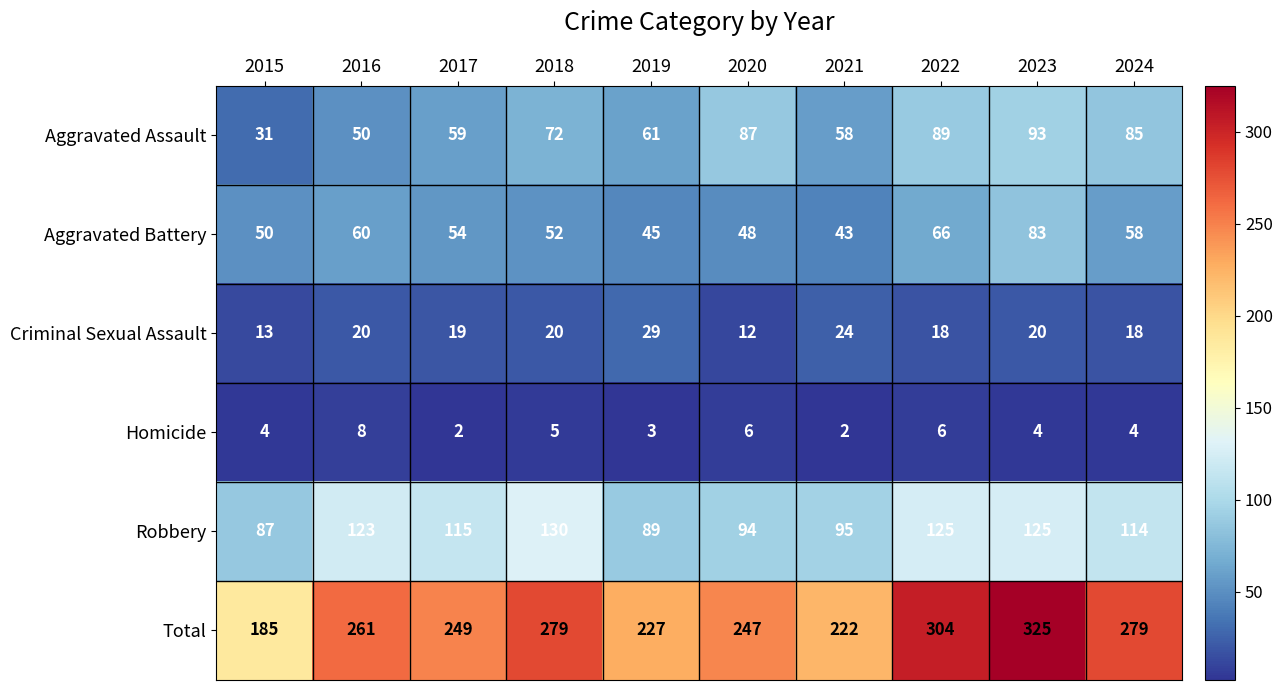

Which series changed the most between 2018 and 2024?

Robbery